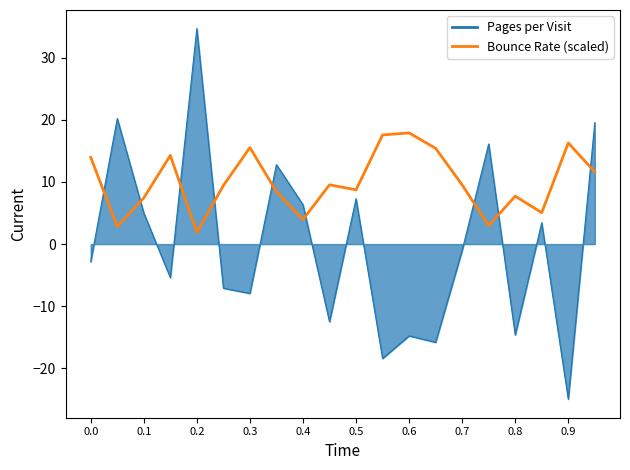

Which series has the widest spread of values?

Pages per Visit